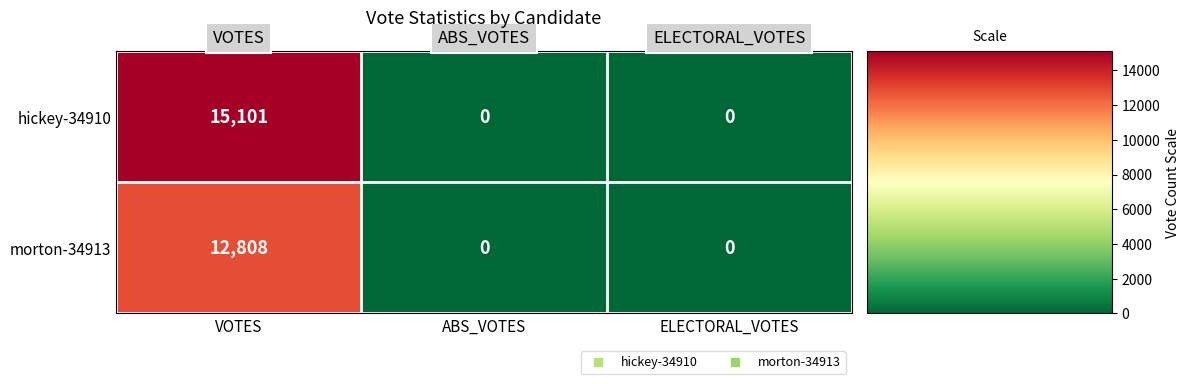

What is the average value of the hickey-34910 series?

5034